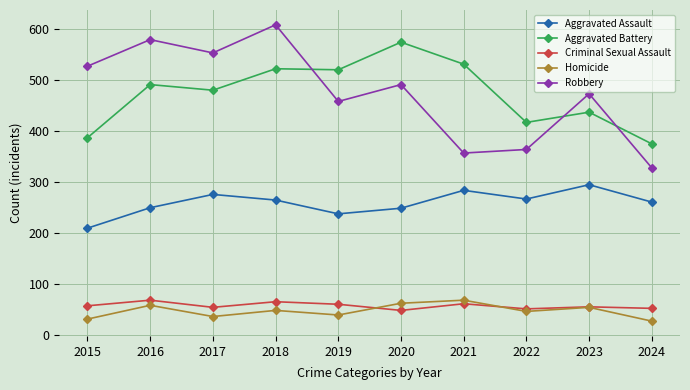

What is the smallest value displayed?

28